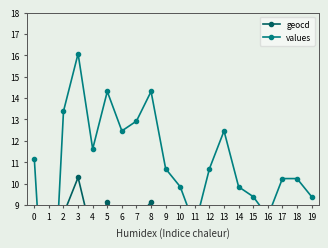

List the labels in order of values value, smallest first.

1, 11, 16, 15, 19, 10, 14, 17, 18, 9, 12, 0, 4, 6, 13, 7, 2, 5, 8, 3